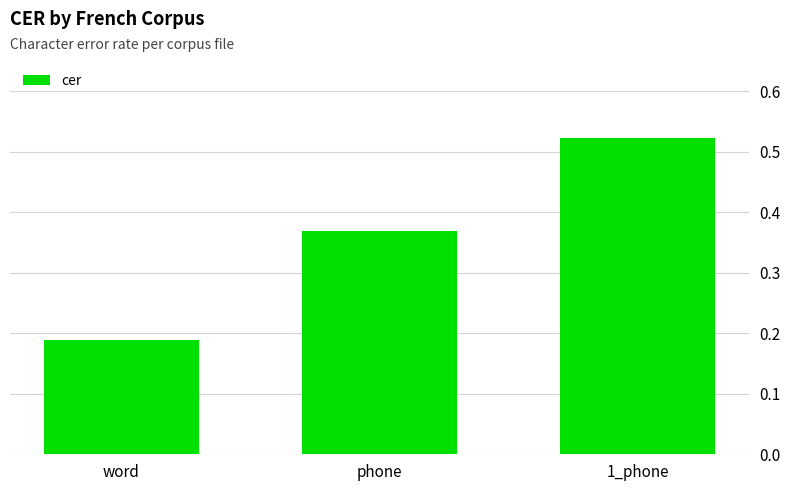

The chart shows a value of 0.1 at word. True or false?

False